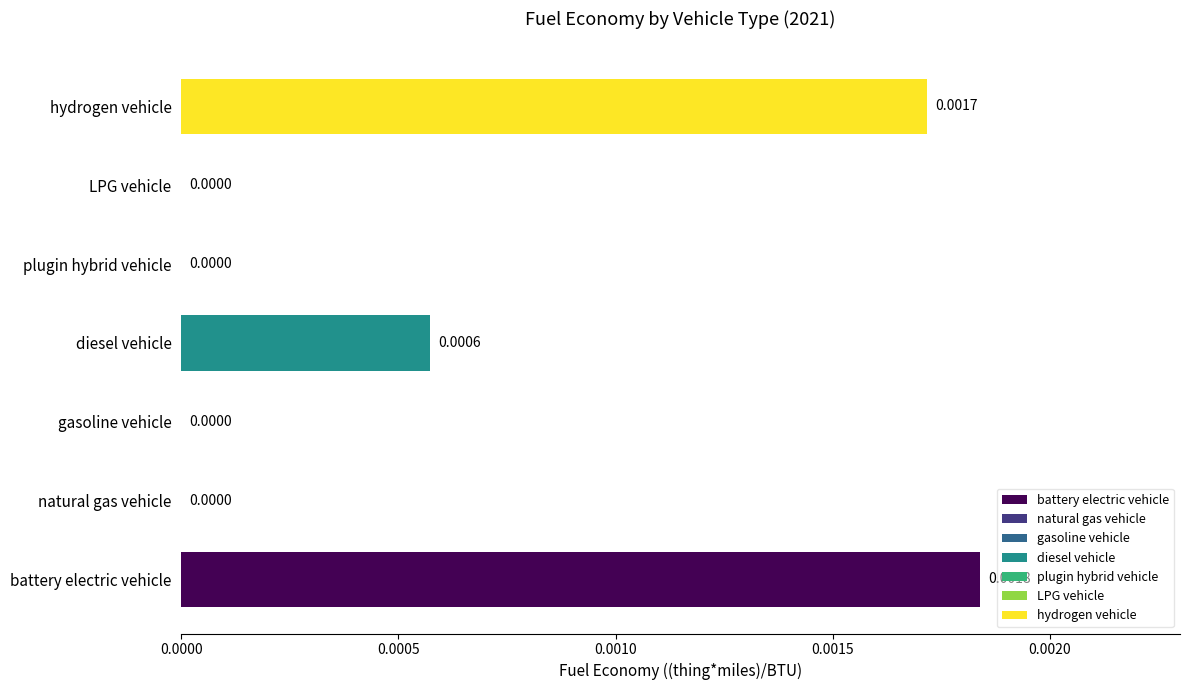

At which category does the chart reach its peak across all series?

battery electric vehicle